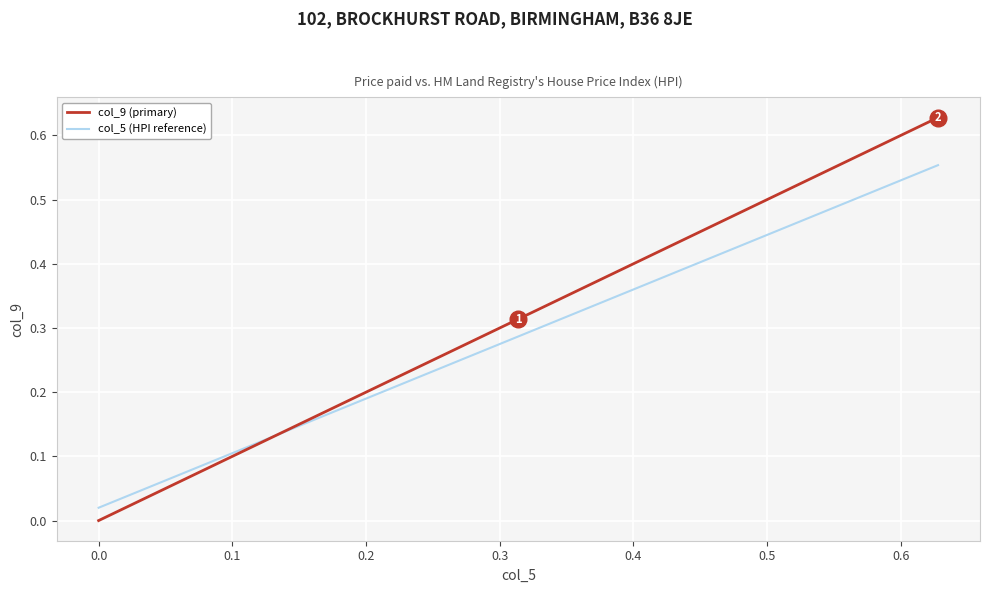

Which series has the largest range (max minus min)?

col_9 (primary)